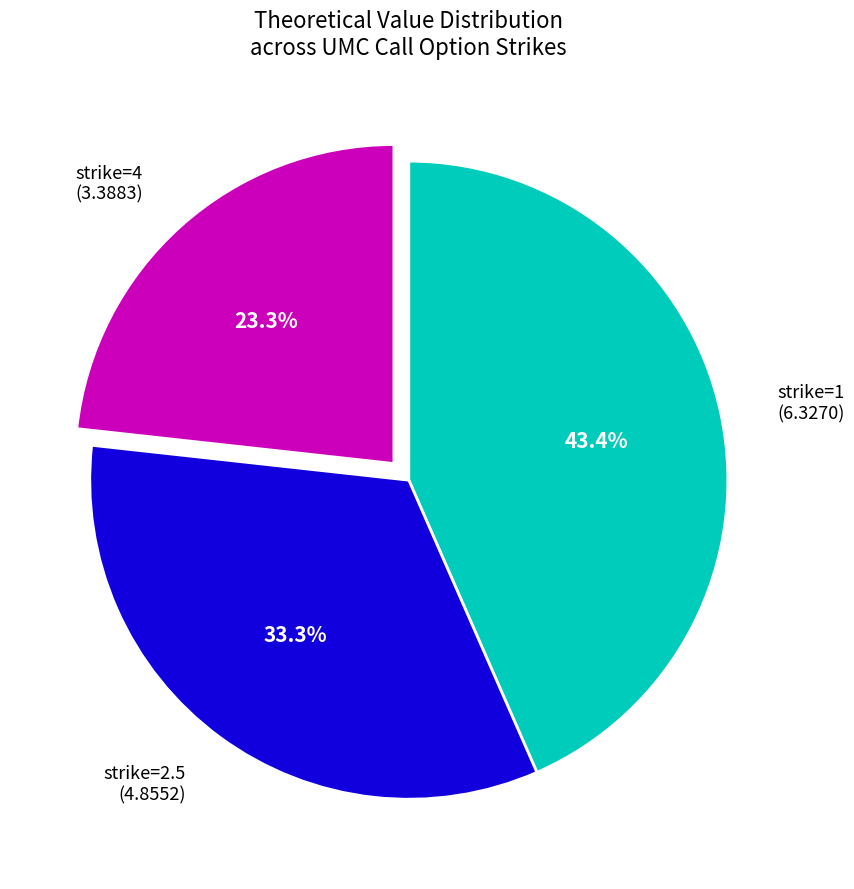

Is there any slice that represents more than half of the pie?

No